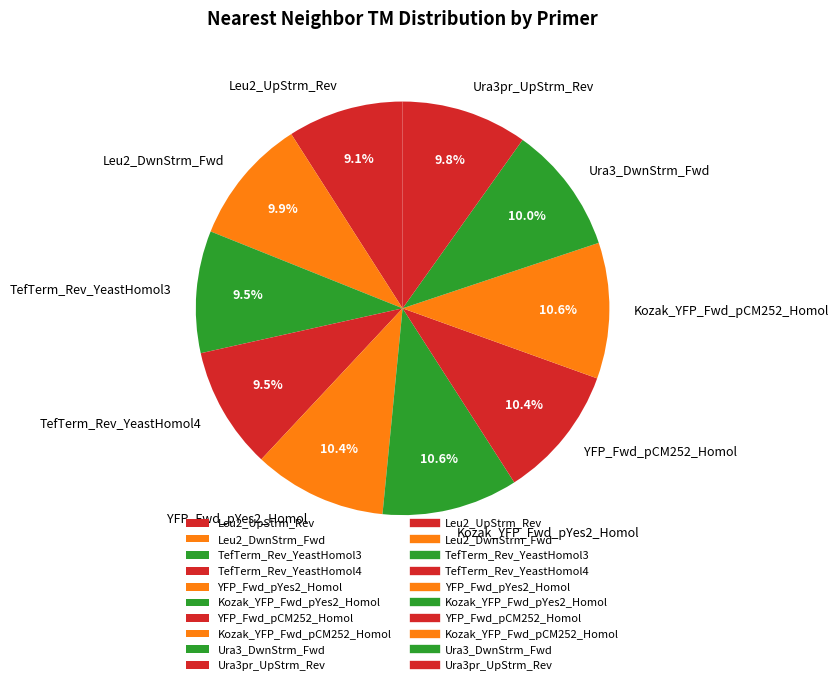

To the nearest percent, what percentage of the pie is Kozak_YFP_Fwd_pCM252_Homol?

11%